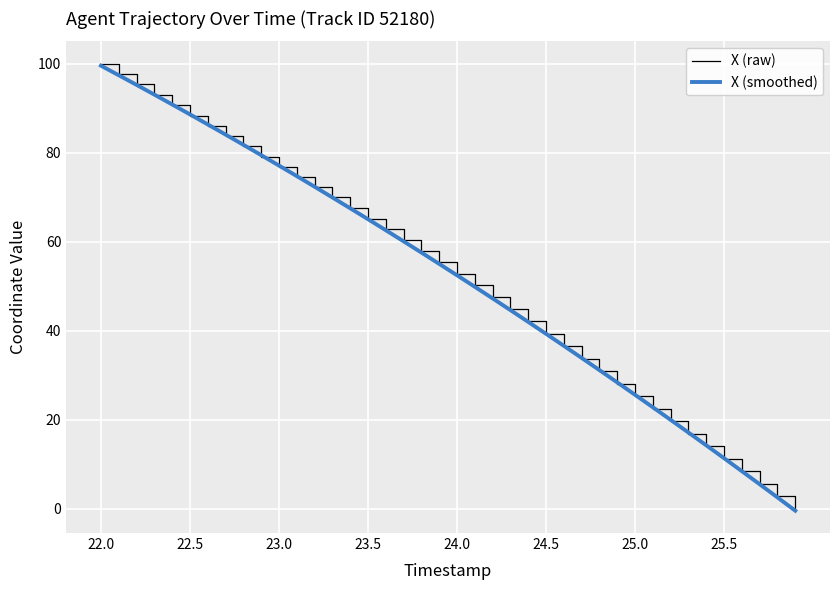

How many positive values does the X (raw) series have?

39